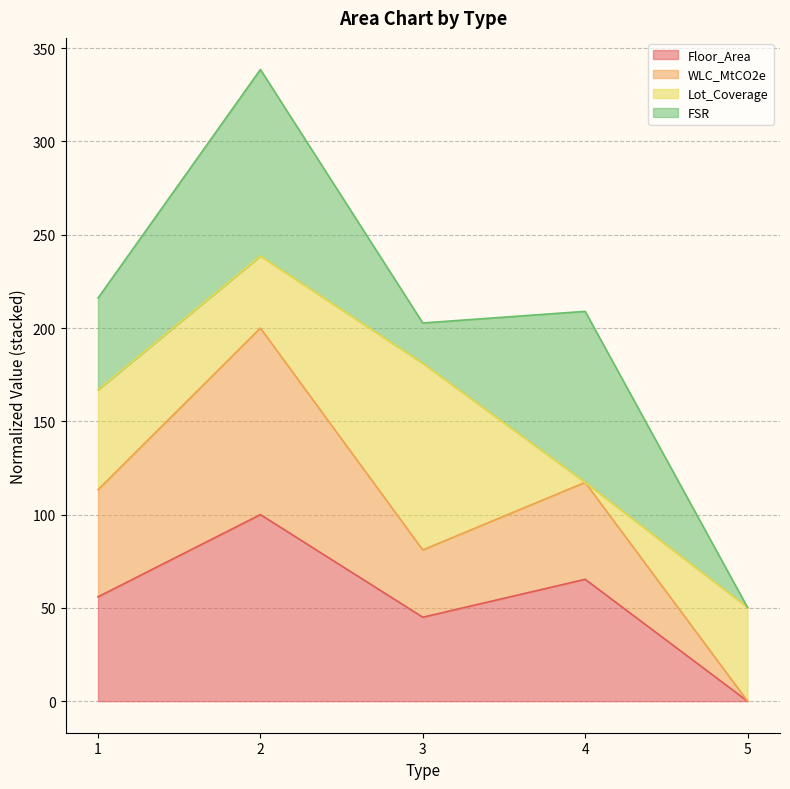

What is the highest value of the Floor_Area series?

100.0